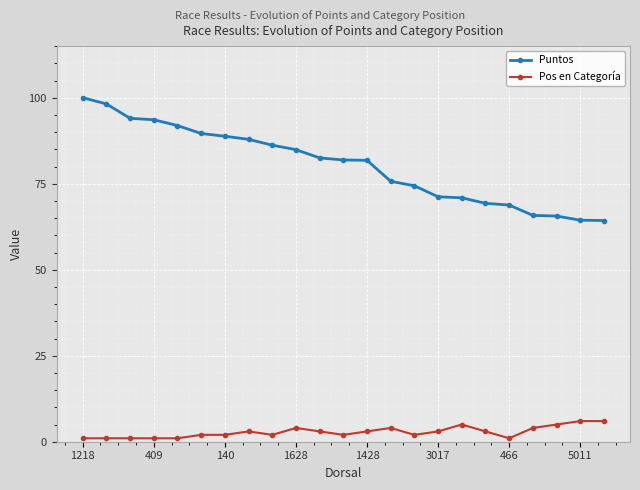

What is the minimum value for Puntos?

64.3